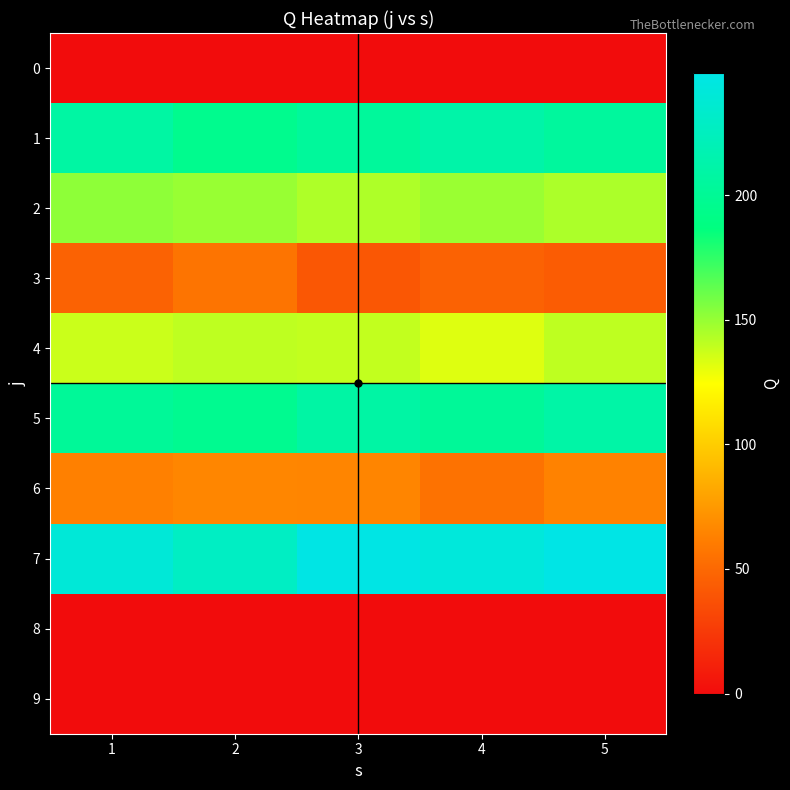

How many distinct data groups are displayed?

10